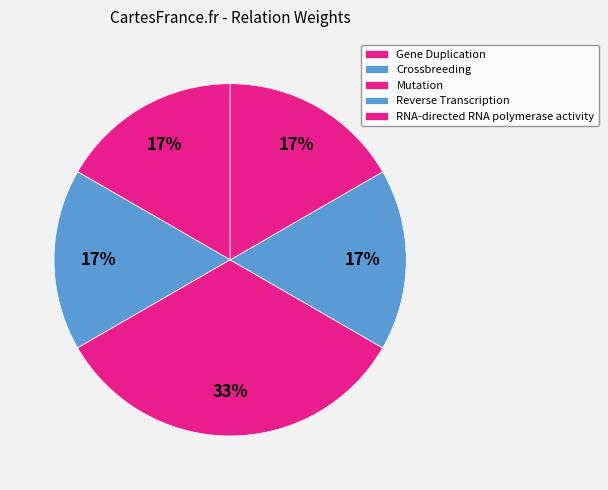

How many segments does this pie chart have?

5